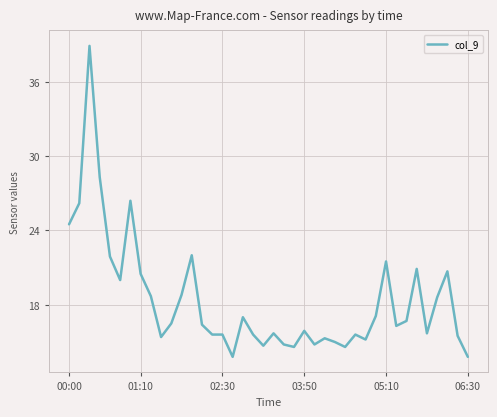

What is the difference between the maximum and minimum values?

25.1